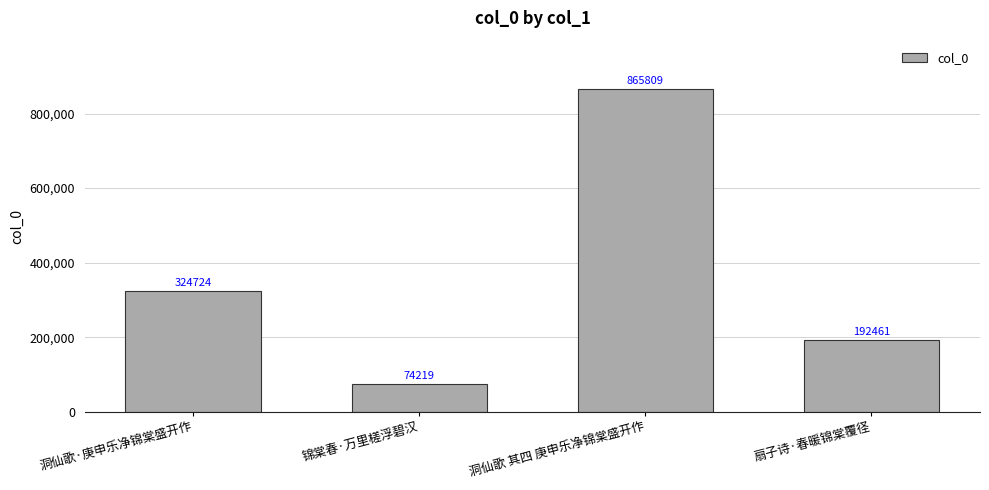

What is the change in value from 洞仙歌·庚申乐净锦棠盛开作 to 扇子诗·春暖锦棠覆径?

-132263